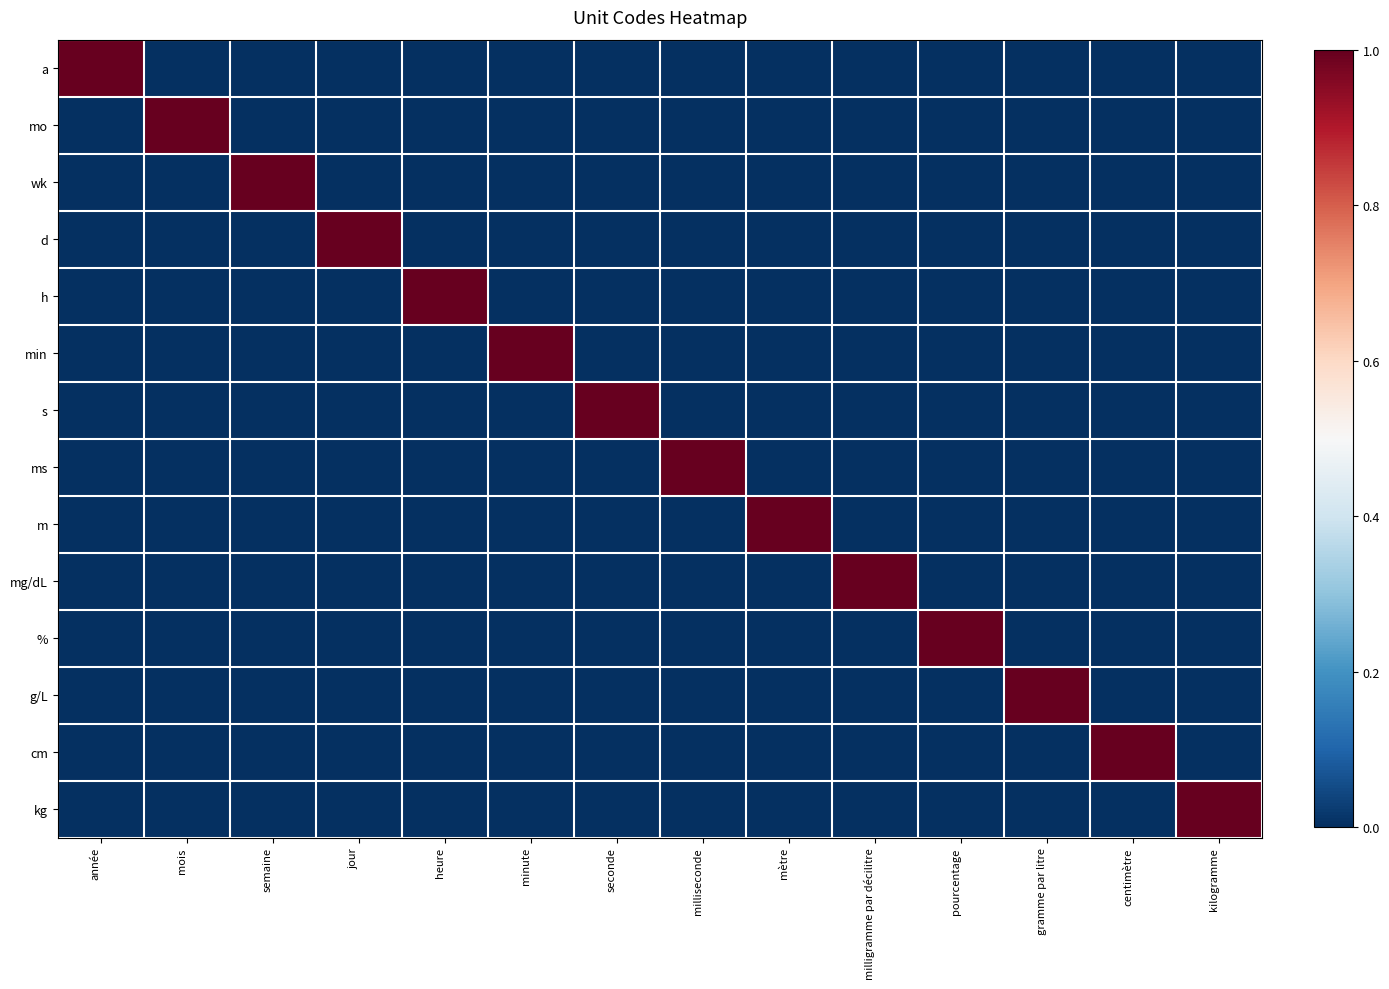

Reading left to right, what are all the values shown in this chart?

a: année=1	mois=0	semaine=0	jour=0	heure=0	minute=0	seconde=0	milliseconde=0	mètre=0	milligramme par décilitre=0	pourcentage=0	gramme par litre=0	centimètre=0	kilogramme=0
mo: année=0	mois=1	semaine=0	jour=0	heure=0	minute=0	seconde=0	milliseconde=0	mètre=0	milligramme par décilitre=0	pourcentage=0	gramme par litre=0	centimètre=0	kilogramme=0
wk: année=0	mois=0	semaine=1	jour=0	heure=0	minute=0	seconde=0	milliseconde=0	mètre=0	milligramme par décilitre=0	pourcentage=0	gramme par litre=0	centimètre=0	kilogramme=0
d: année=0	mois=0	semaine=0	jour=1	heure=0	minute=0	seconde=0	milliseconde=0	mètre=0	milligramme par décilitre=0	pourcentage=0	gramme par litre=0	centimètre=0	kilogramme=0
h: année=0	mois=0	semaine=0	jour=0	heure=1	minute=0	seconde=0	milliseconde=0	mètre=0	milligramme par décilitre=0	pourcentage=0	gramme par litre=0	centimètre=0	kilogramme=0
min: année=0	mois=0	semaine=0	jour=0	heure=0	minute=1	seconde=0	milliseconde=0	mètre=0	milligramme par décilitre=0	pourcentage=0	gramme par litre=0	centimètre=0	kilogramme=0
s: année=0	mois=0	semaine=0	jour=0	heure=0	minute=0	seconde=1	milliseconde=0	mètre=0	milligramme par décilitre=0	pourcentage=0	gramme par litre=0	centimètre=0	kilogramme=0
ms: année=0	mois=0	semaine=0	jour=0	heure=0	minute=0	seconde=0	milliseconde=1	mètre=0	milligramme par décilitre=0	pourcentage=0	gramme par litre=0	centimètre=0	kilogramme=0
m: année=0	mois=0	semaine=0	jour=0	heure=0	minute=0	seconde=0	milliseconde=0	mètre=1	milligramme par décilitre=0	pourcentage=0	gramme par litre=0	centimètre=0	kilogramme=0
mg/dL: année=0	mois=0	semaine=0	jour=0	heure=0	minute=0	seconde=0	milliseconde=0	mètre=0	milligramme par décilitre=1	pourcentage=0	gramme par litre=0	centimètre=0	kilogramme=0
%: année=0	mois=0	semaine=0	jour=0	heure=0	minute=0	seconde=0	milliseconde=0	mètre=0	milligramme par décilitre=0	pourcentage=1	gramme par litre=0	centimètre=0	kilogramme=0
g/L: année=0	mois=0	semaine=0	jour=0	heure=0	minute=0	seconde=0	milliseconde=0	mètre=0	milligramme par décilitre=0	pourcentage=0	gramme par litre=1	centimètre=0	kilogramme=0
cm: année=0	mois=0	semaine=0	jour=0	heure=0	minute=0	seconde=0	milliseconde=0	mètre=0	milligramme par décilitre=0	pourcentage=0	gramme par litre=0	centimètre=1	kilogramme=0
kg: année=0	mois=0	semaine=0	jour=0	heure=0	minute=0	seconde=0	milliseconde=0	mètre=0	milligramme par décilitre=0	pourcentage=0	gramme par litre=0	centimètre=0	kilogramme=1